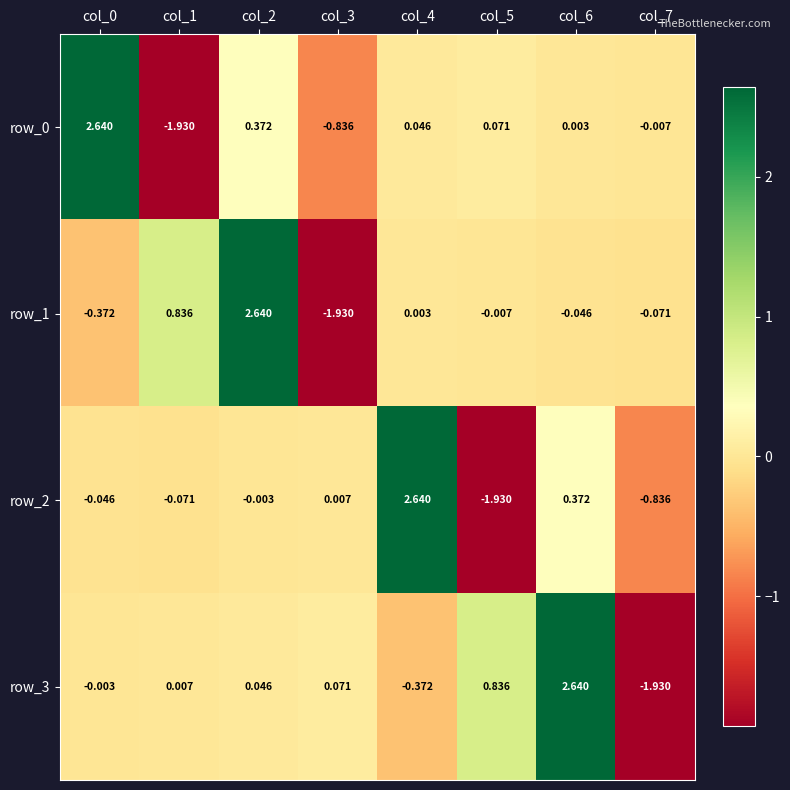

Where does the row_1 series first go above 0?

col_1